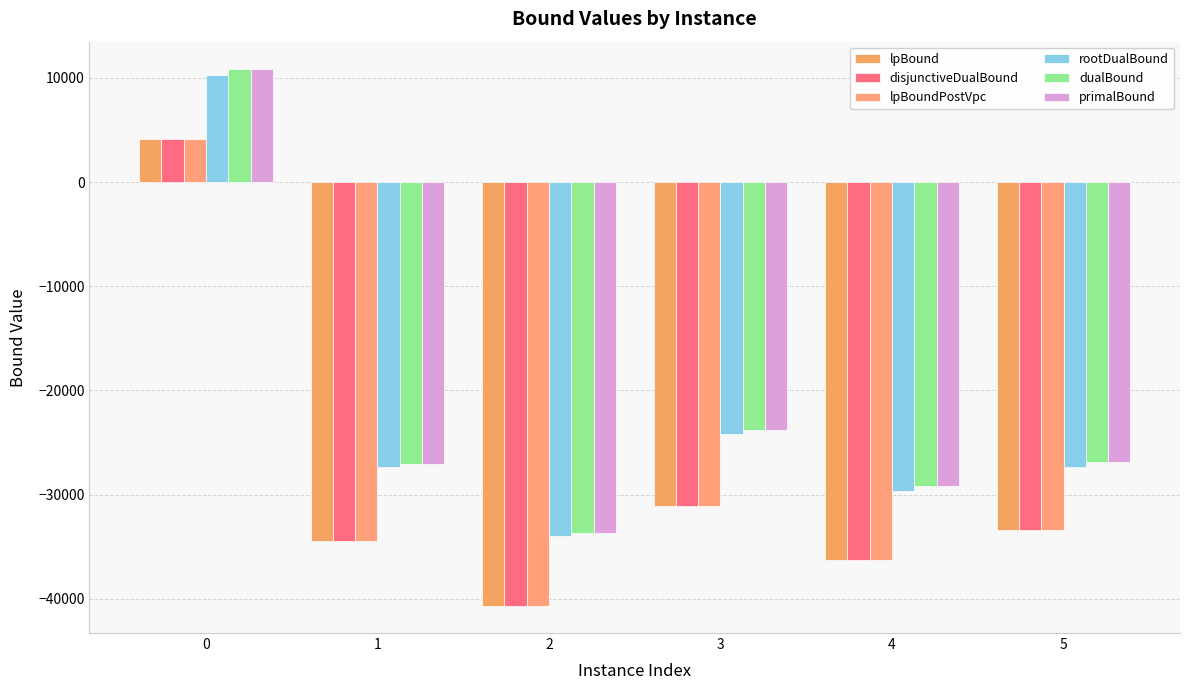

Count the number of data series in this chart.

6